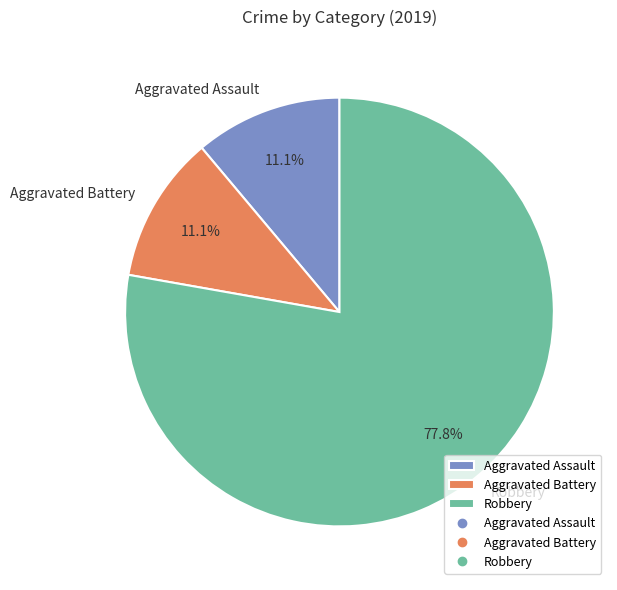

Approximately how many times larger is the value at Robbery compared to Aggravated Battery?

7.0